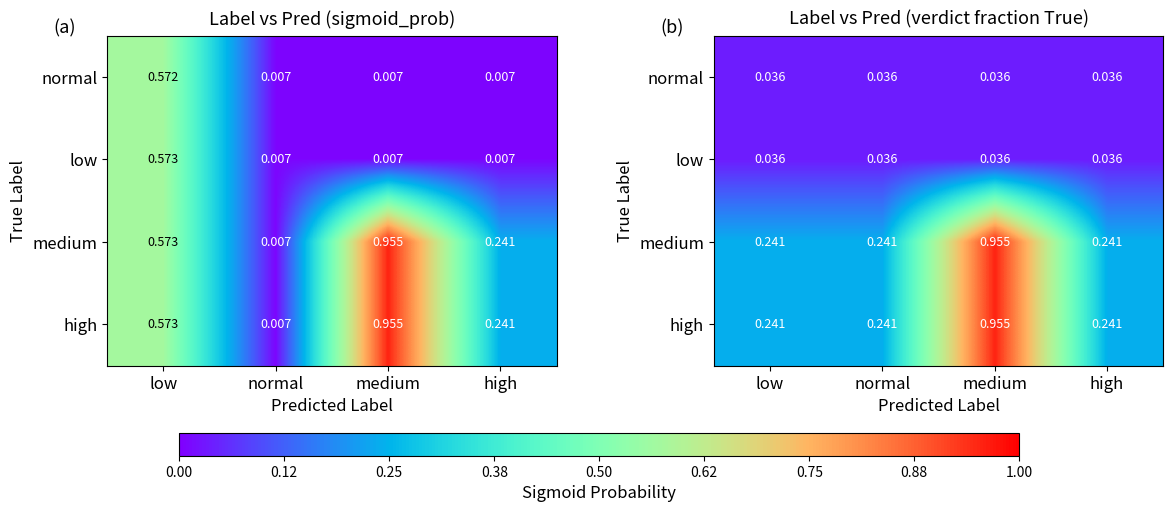

What is the difference between the maximum and minimum values in the medium series?

0.7